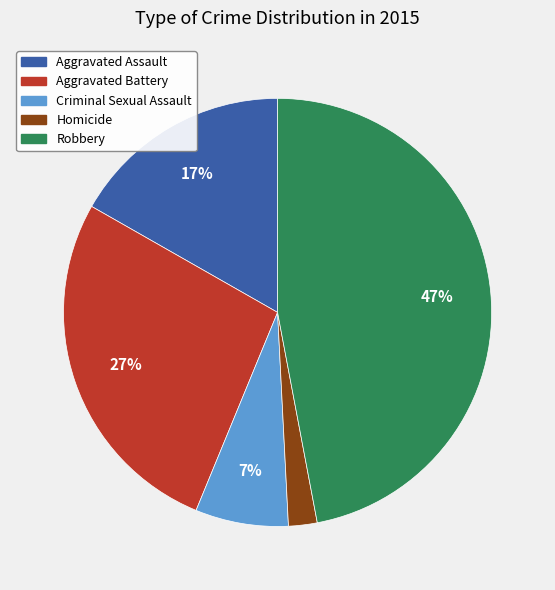

True or false: Homicide accounts for 14% of the total.

False